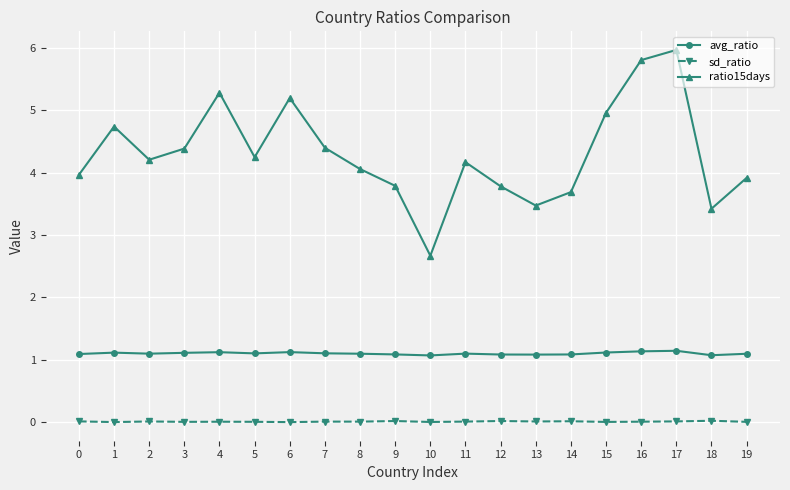

At which label does ratio15days reach its peak?

17